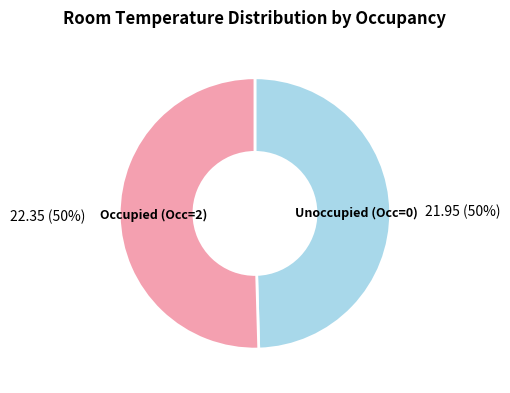

To the nearest percent, what percentage of the pie is Unoccupied (Occ=0)?

50%